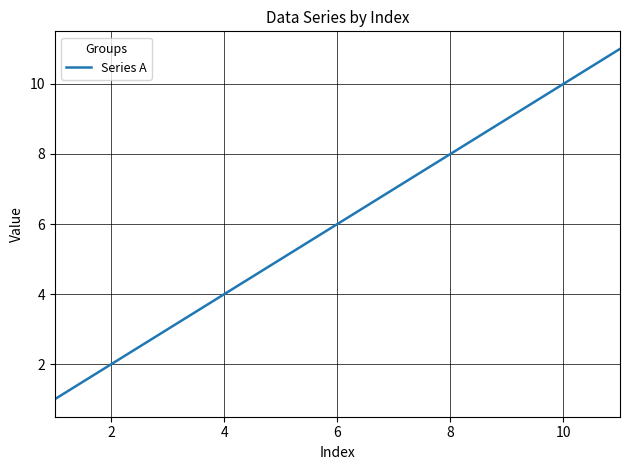

What is the difference between the maximum and minimum values?

10